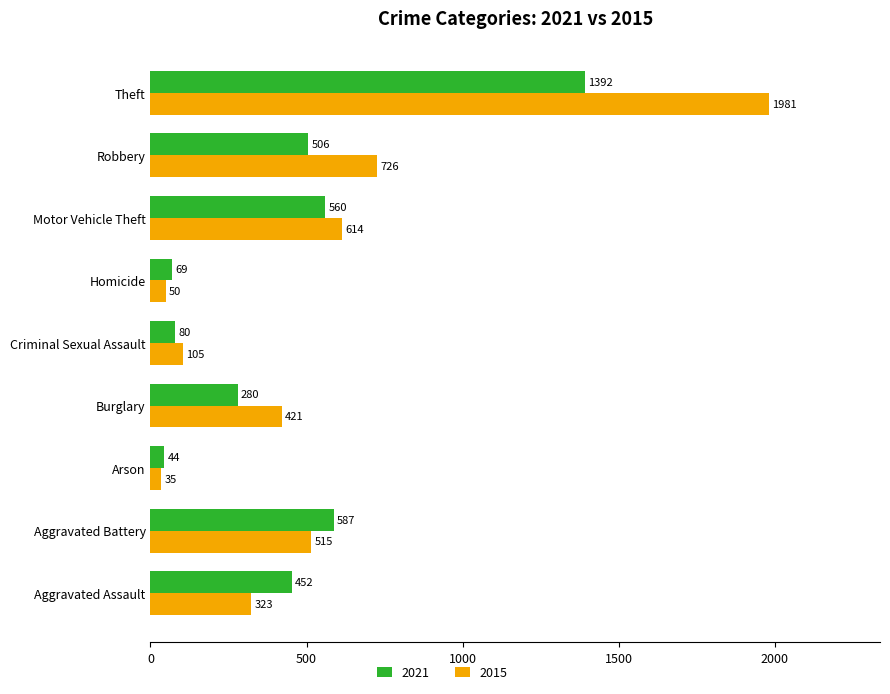

What is the approximate value of 2021 at Aggravated Battery, to the nearest 50?

600